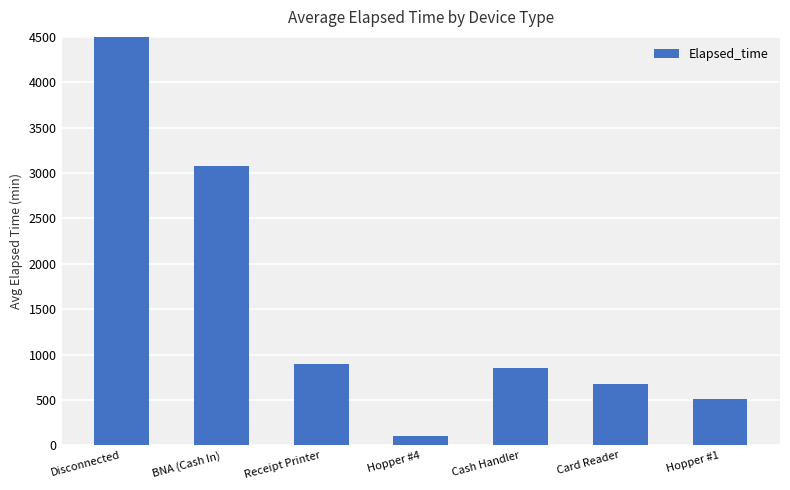

How many values exceed 855?

3